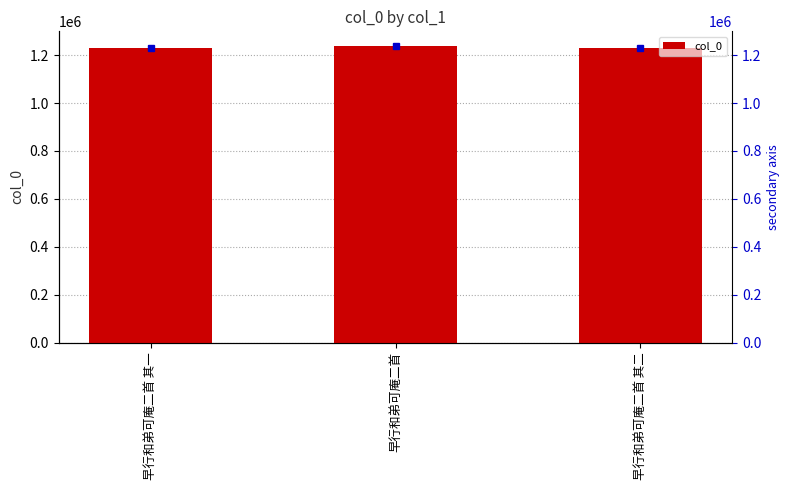

What is the label of the 1st bar from the right?

早行和弟可庵二首 其二